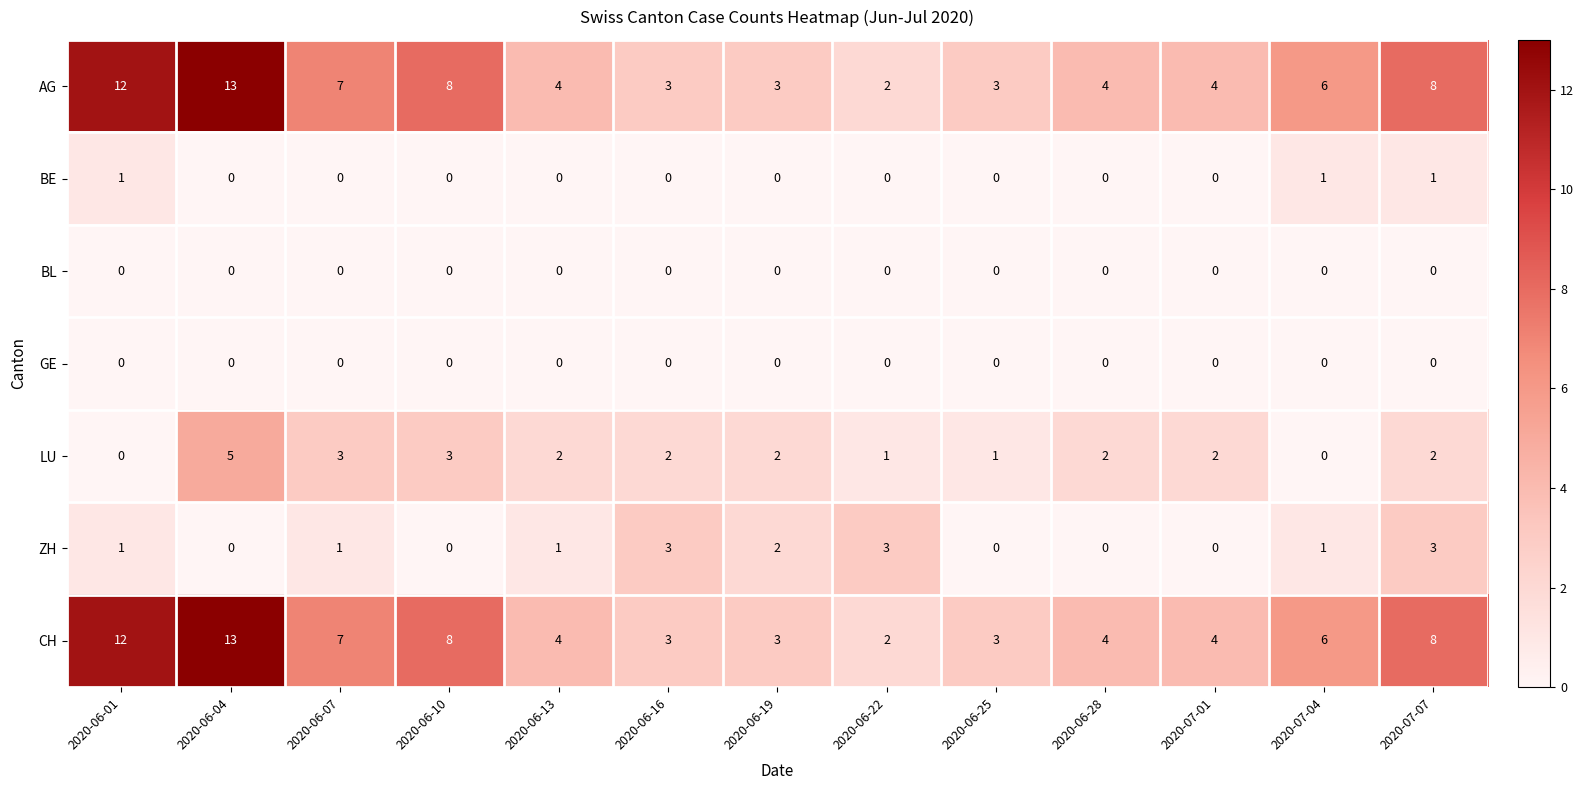

True or false: CH has a value of 2 at 2020-06-19.

False